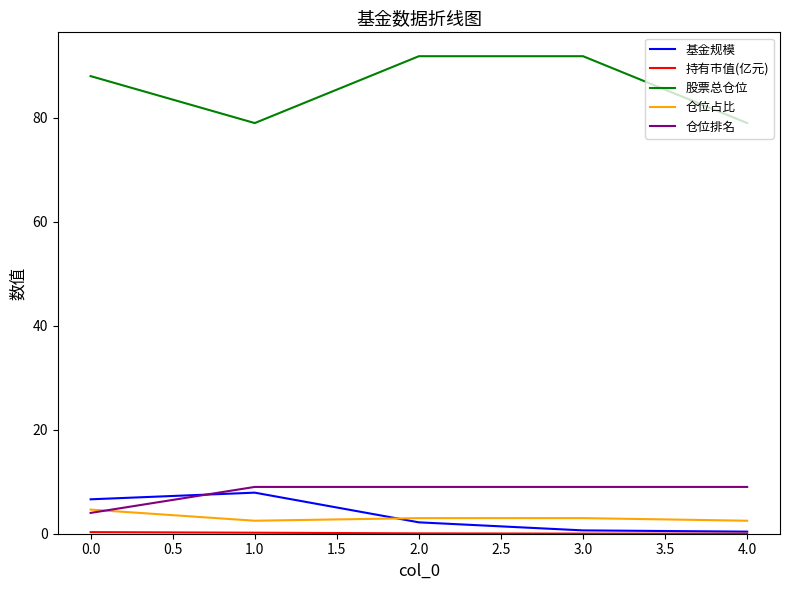

How many 仓位排名 values are between 9 and 10?

4